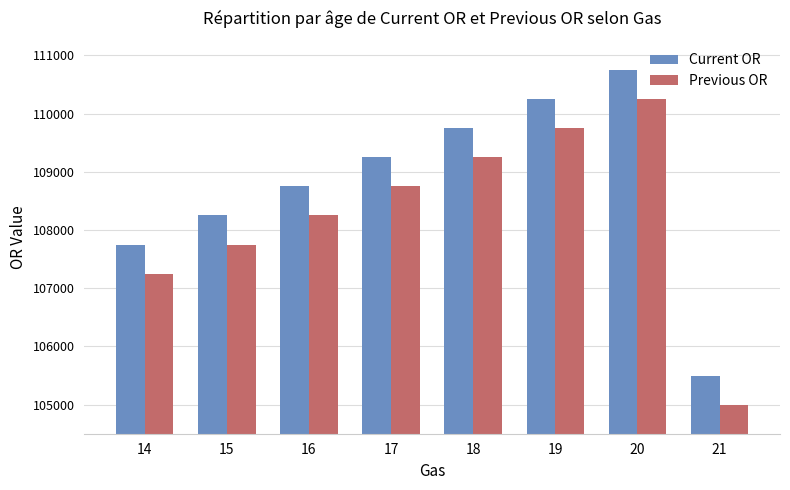

What is the lowest value of the Current OR series?

105500